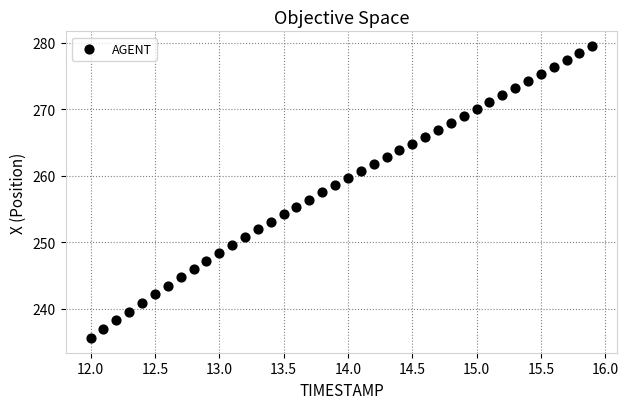

What is the range of X values (max minus min)?

3.9